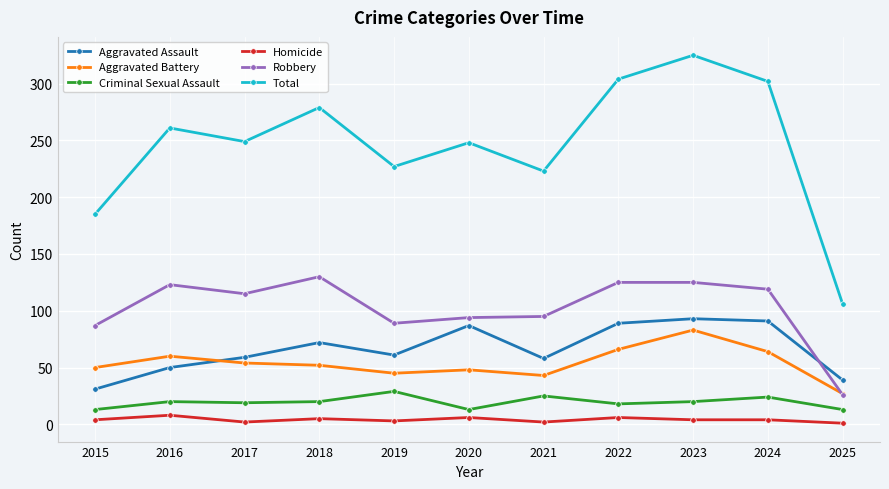

Count the Homicide values in the range 2 to 6.

9